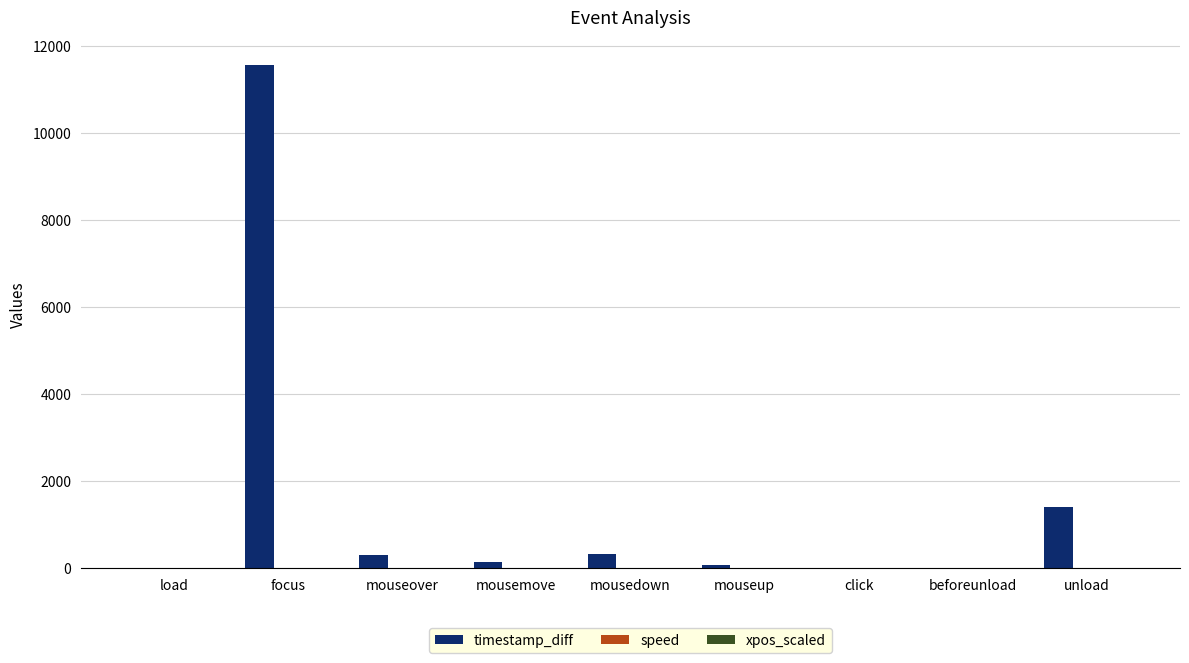

At which category is the sum across all series the highest?

focus